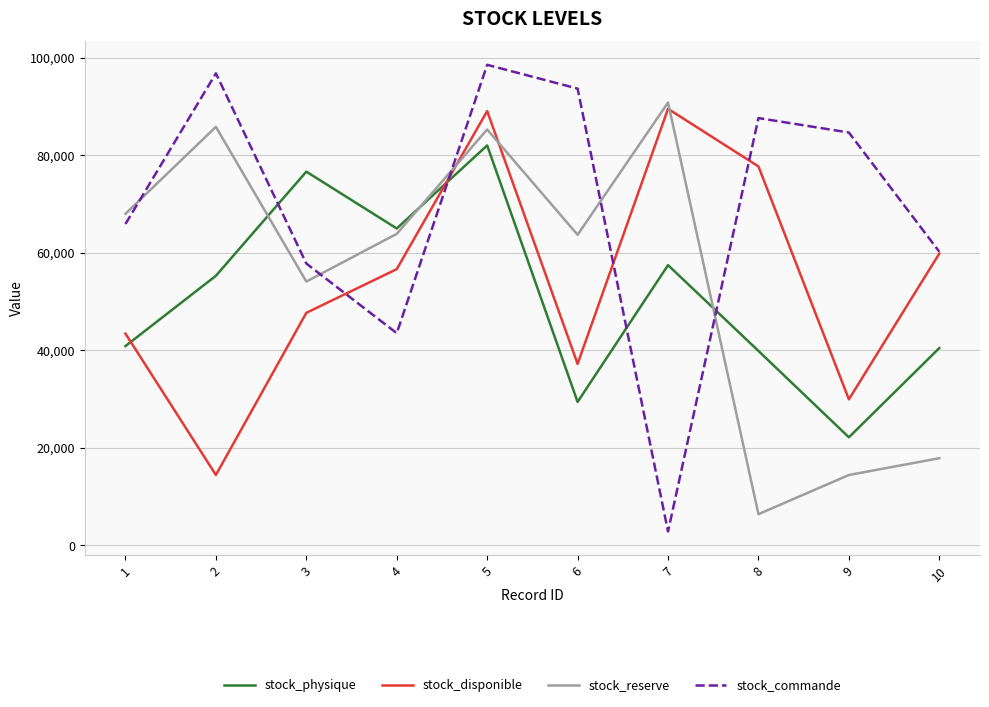

What is the maximum value shown in the chart?

98526